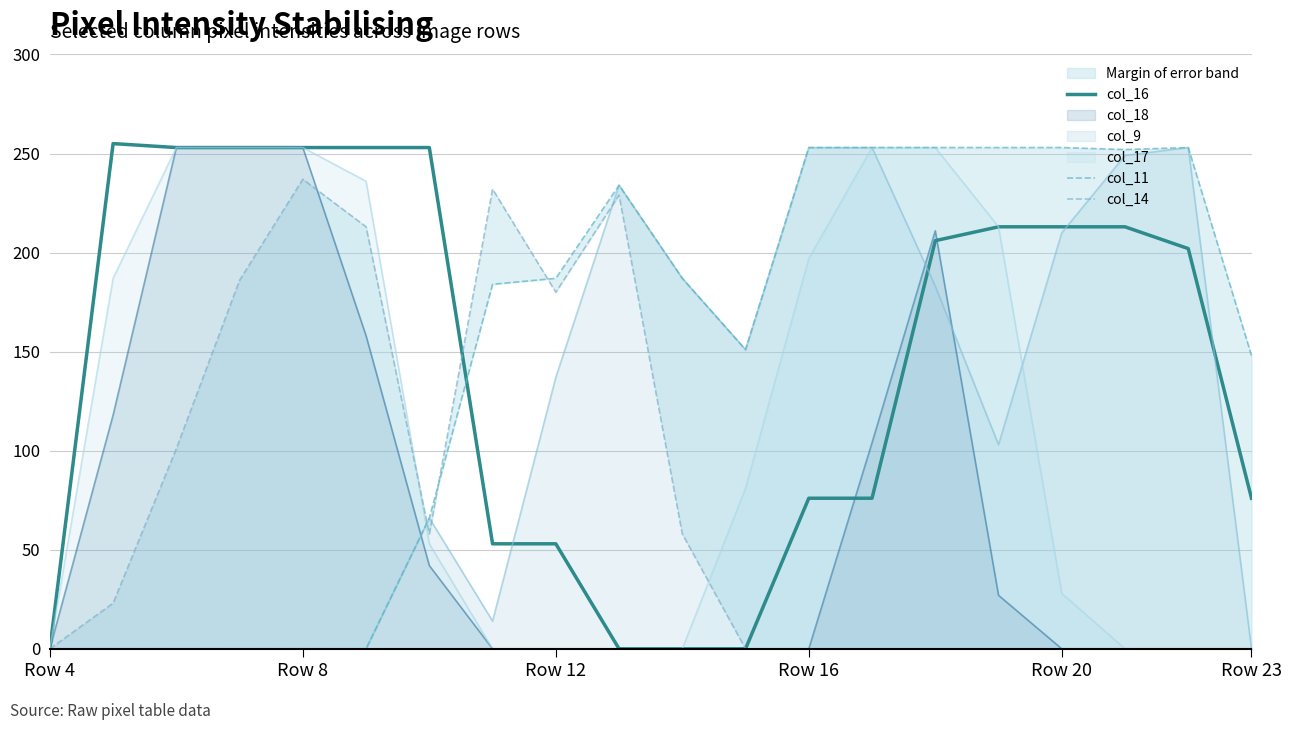

Which series has the largest range (max minus min)?

col_16